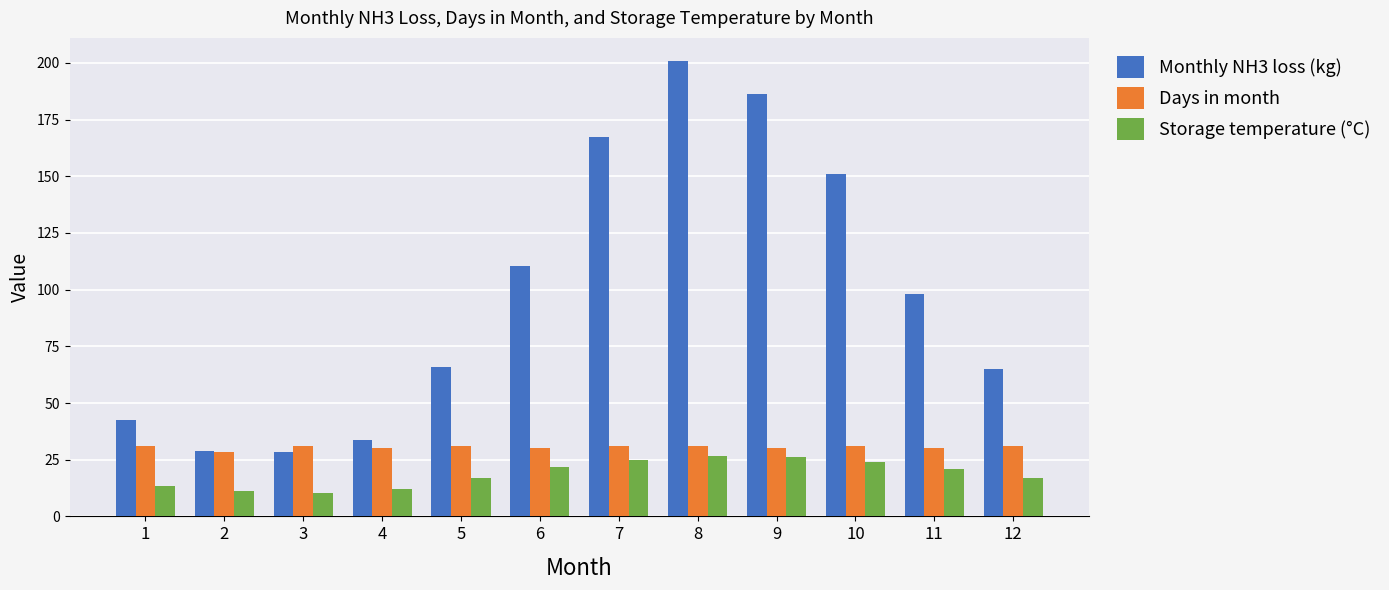

At which category is the sum across all series the highest?

8